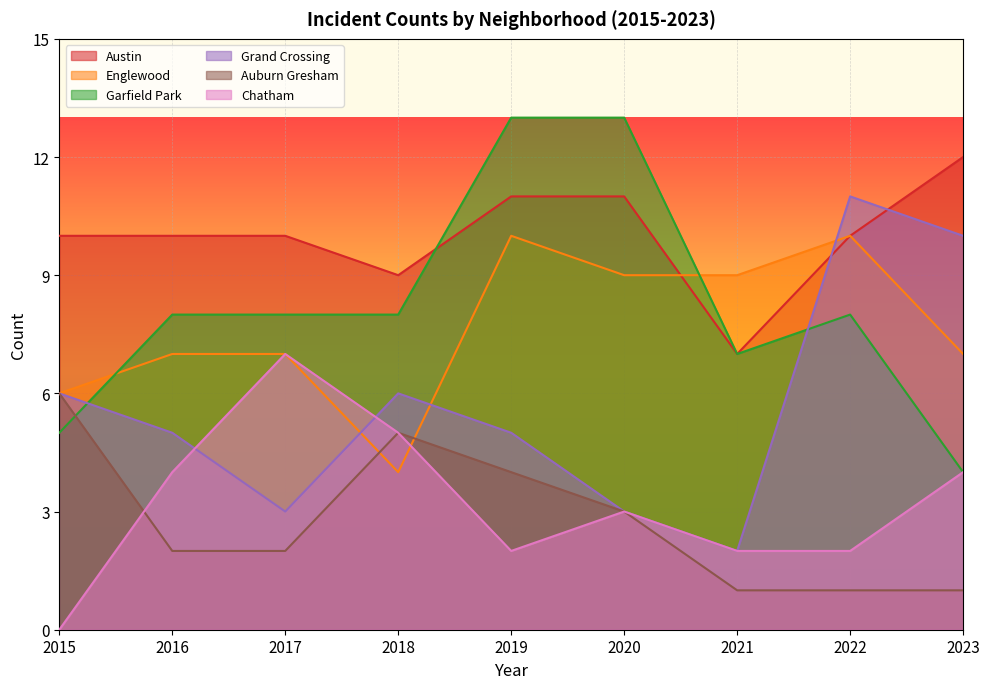

How many intersections are there between Englewood and Grand Crossing?

3